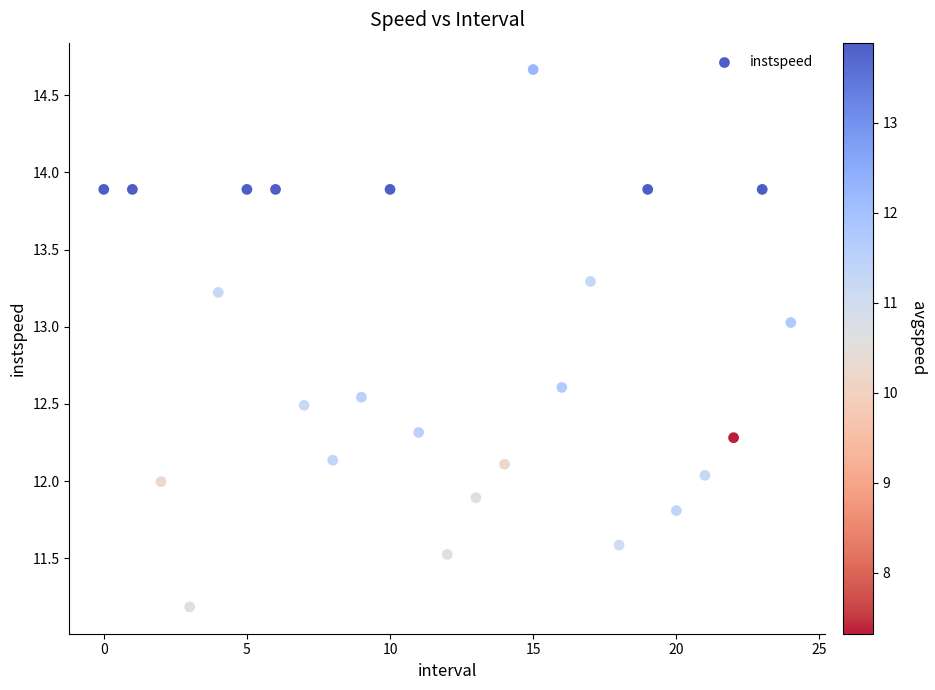

What is the range of Y values (max minus min)?

3.5